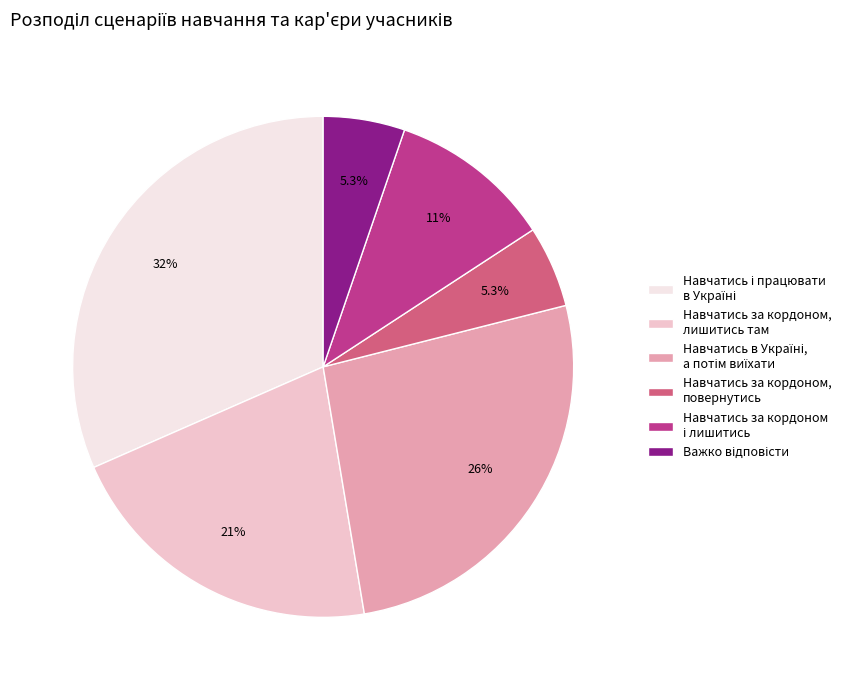

What percentage is NOT represented by Навчатись за кордоном, лишитись там?

78.9%